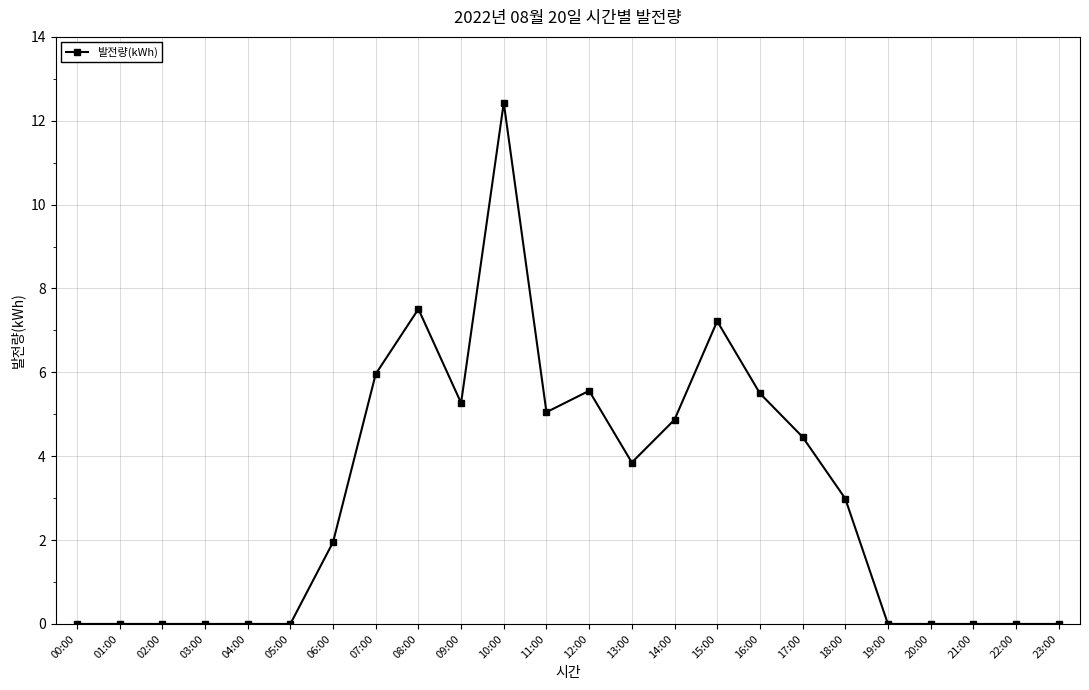

What is the difference between the maximum and minimum values?

12.4